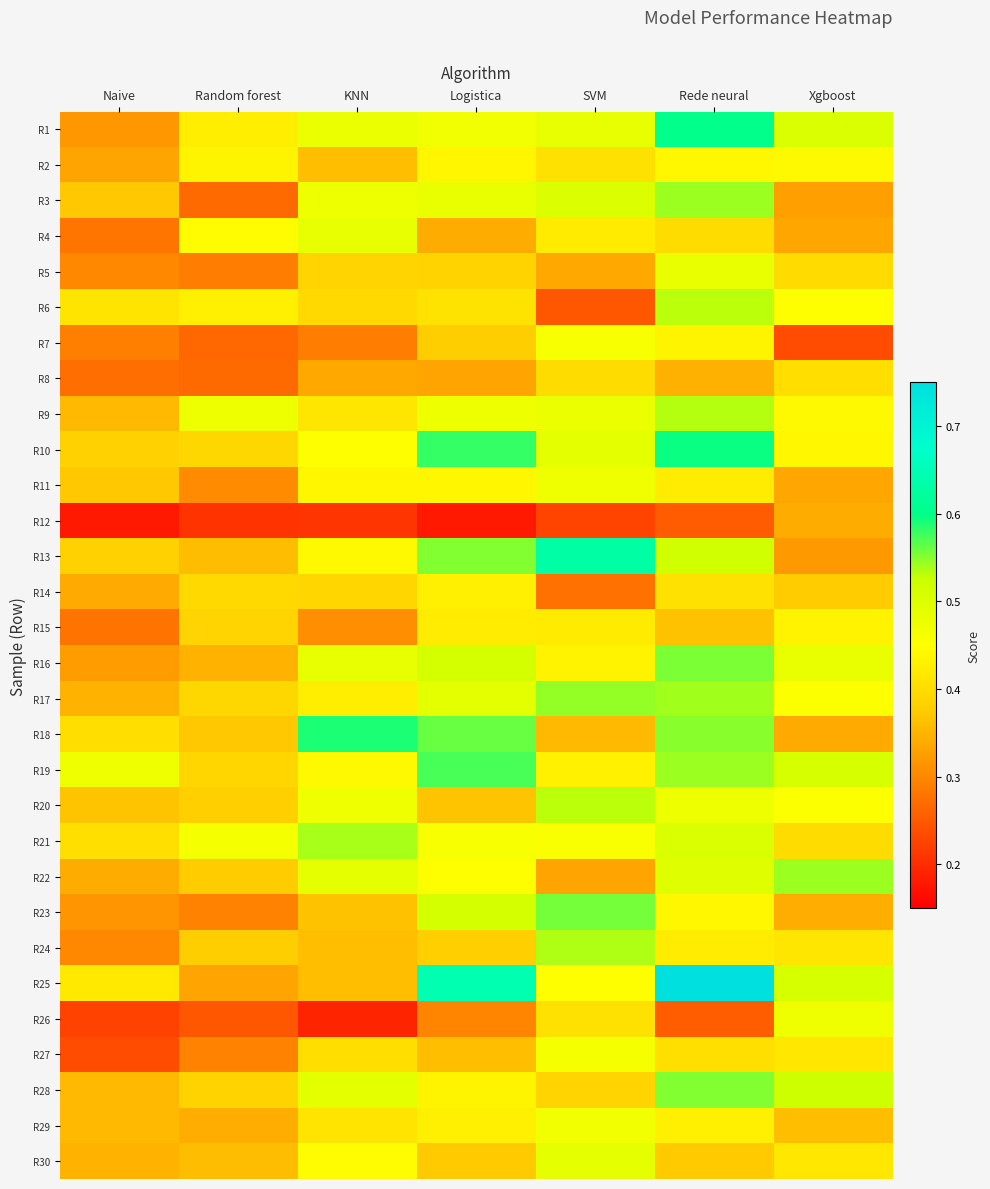

Which has a higher value, Logistica or Naive?

Logistica